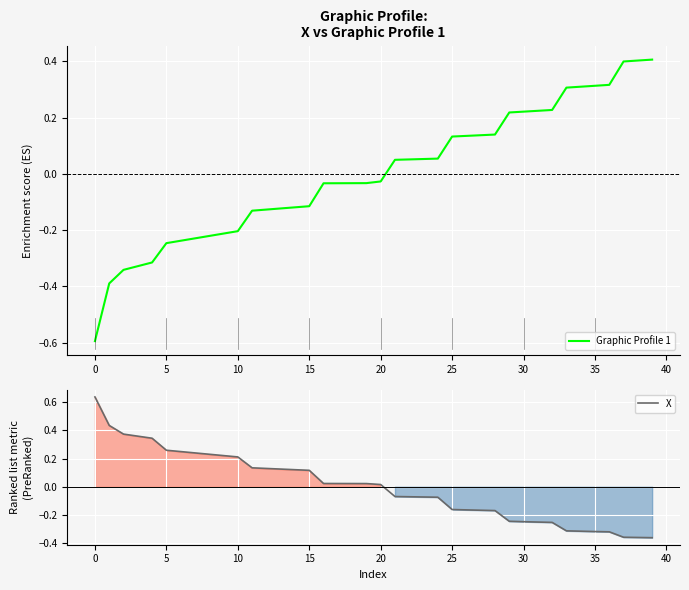

Which series has the largest total across all categories?

X